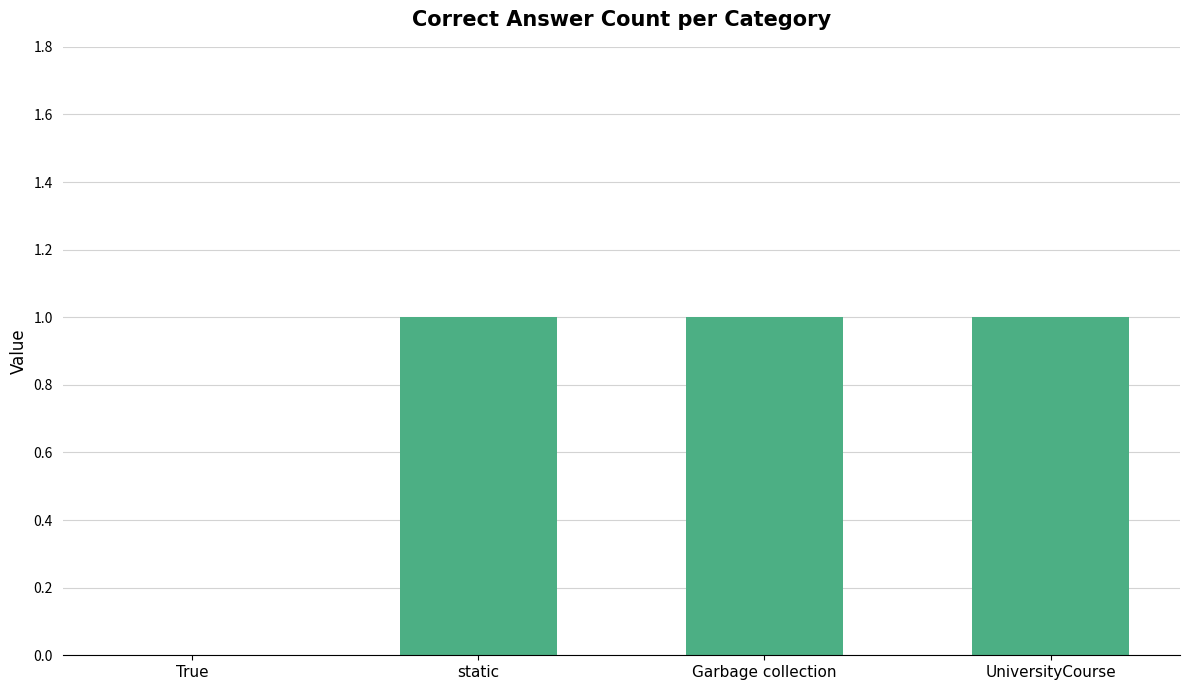

Are the bars horizontal?

No